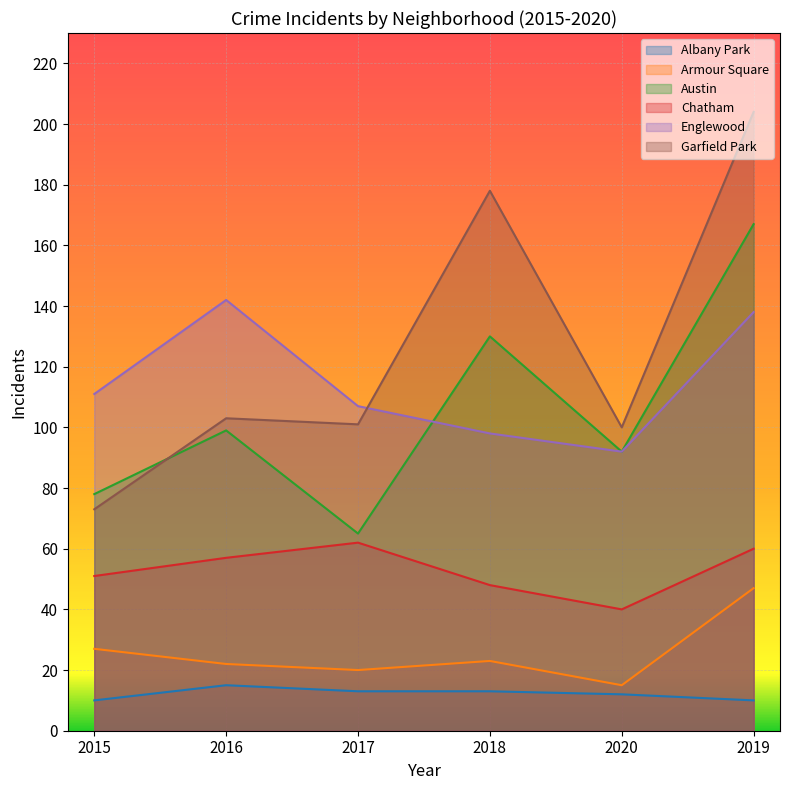

What is the total value across all series at 2020?

351